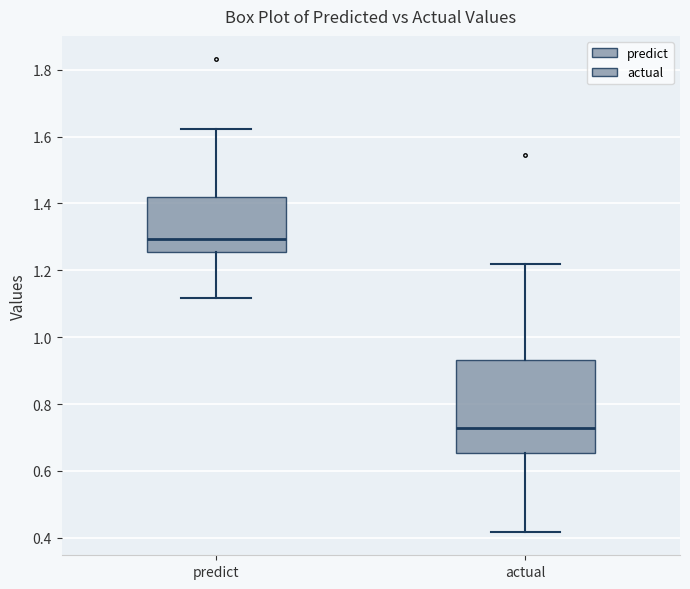

Reading left to right, transcribe this box plot: for each box, give where its median line is, the range the box spans, and where its two whiskers end, as read against the y-axis. The values are not printed on the chart, so give them approximately, as read against the axis.

predict: median 1.30, box 1.26 to 1.42, whiskers 1.12 to 1.62
actual: median 0.72, box 0.66 to 0.94, whiskers 0.42 to 1.22